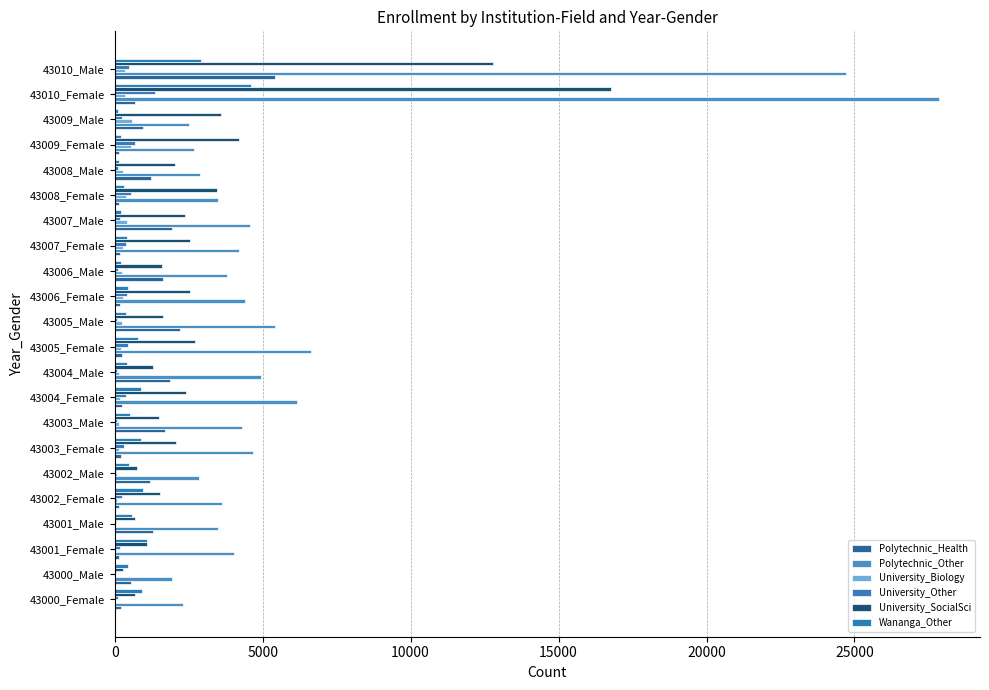

How many series are shown in this chart?

6